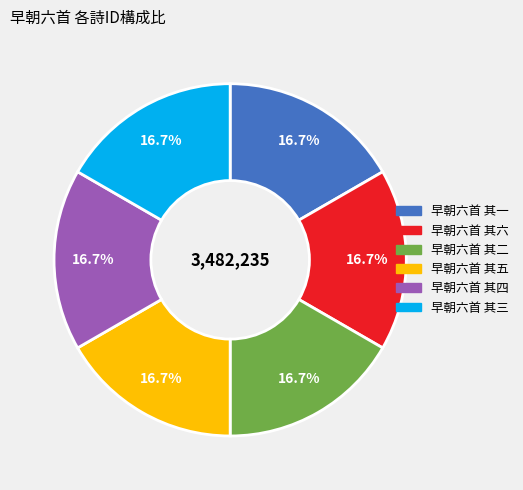

Does any single category account for the majority?

No